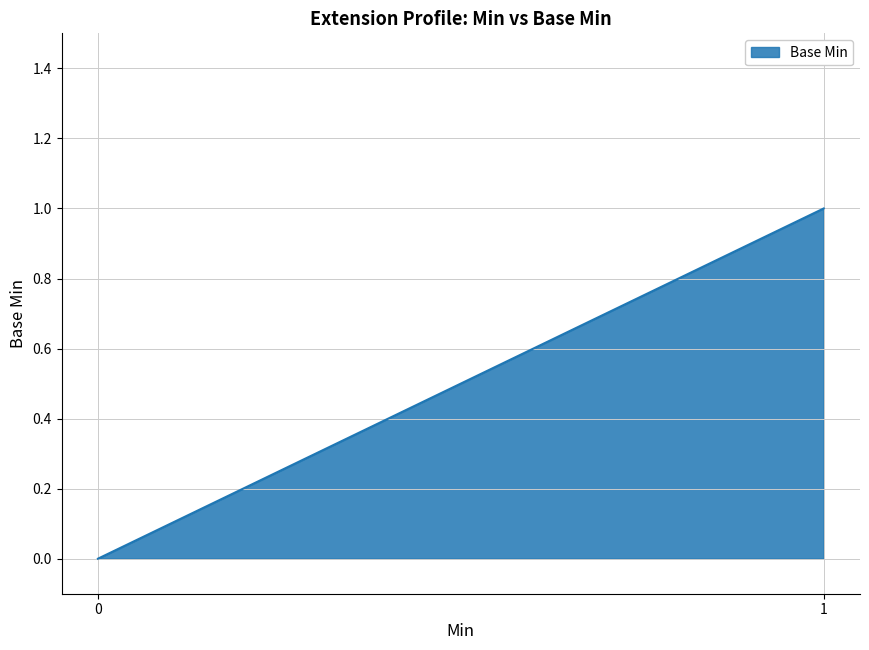

True or false: there are more than 1 points higher than both neighbors.

False